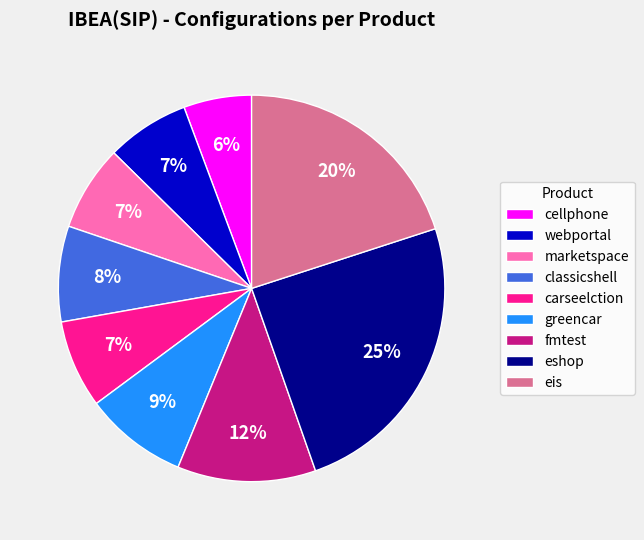

Which category has the smallest portion of the pie?

cellphone